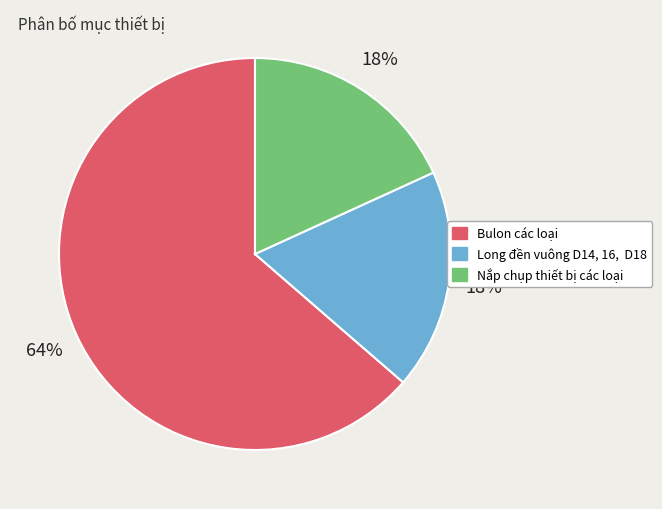

What percentage is the Nắp chụp thiết bị các loại slice, to the nearest percent?

18%